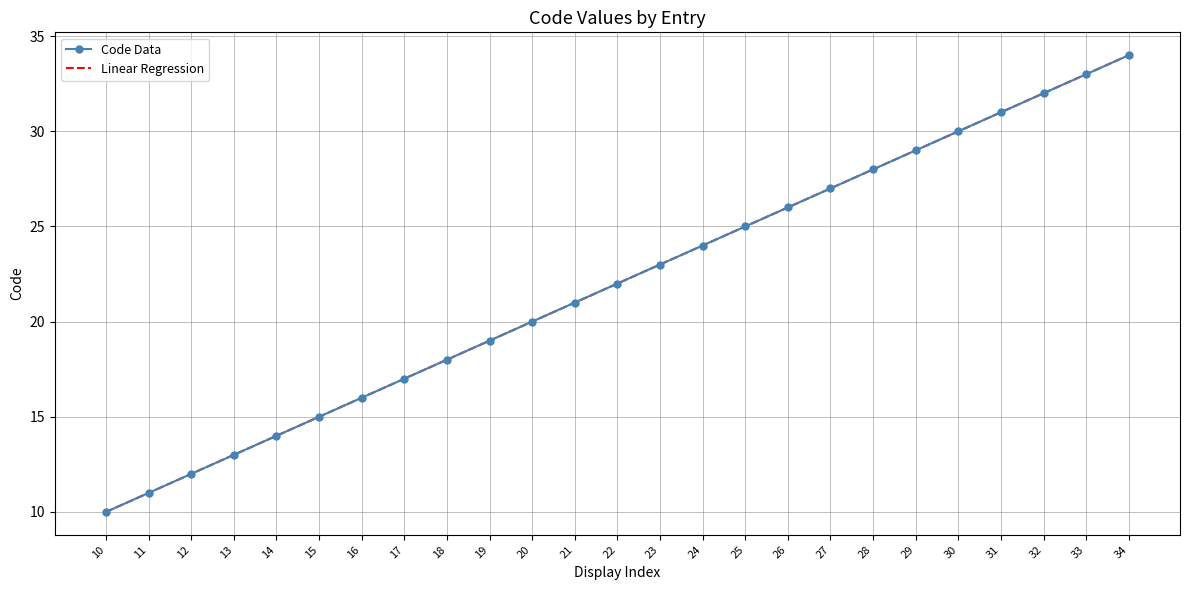

The Linear Regression series shows 24 at 24. True or false?

True